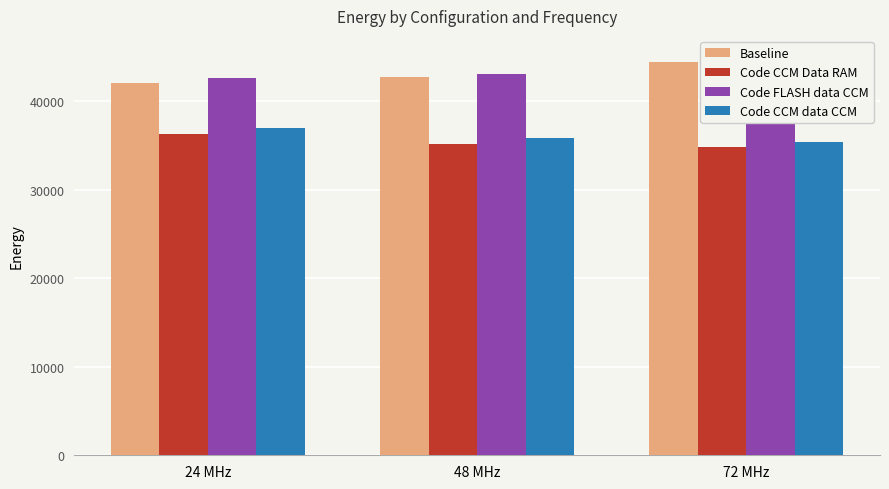

The Code CCM Data RAM series shows 34828.3 at 72 MHz. True or false?

True